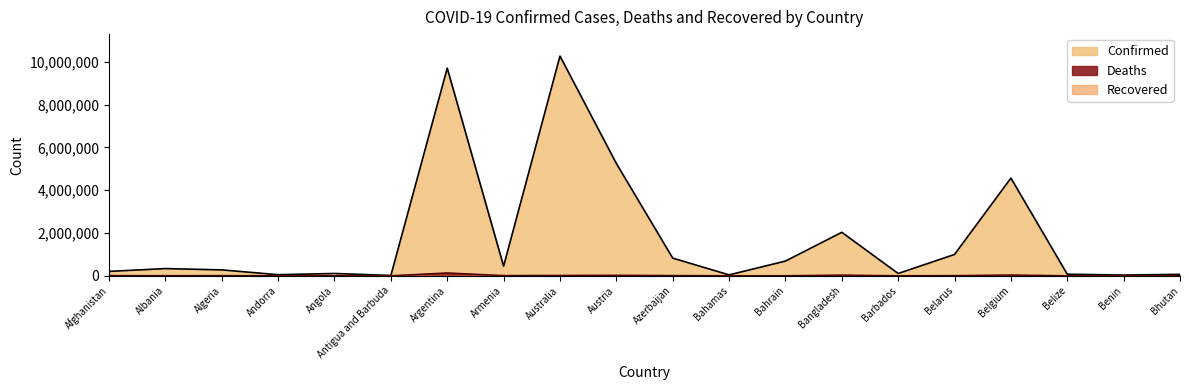

How many values in the Confirmed series exceed 332494?

9